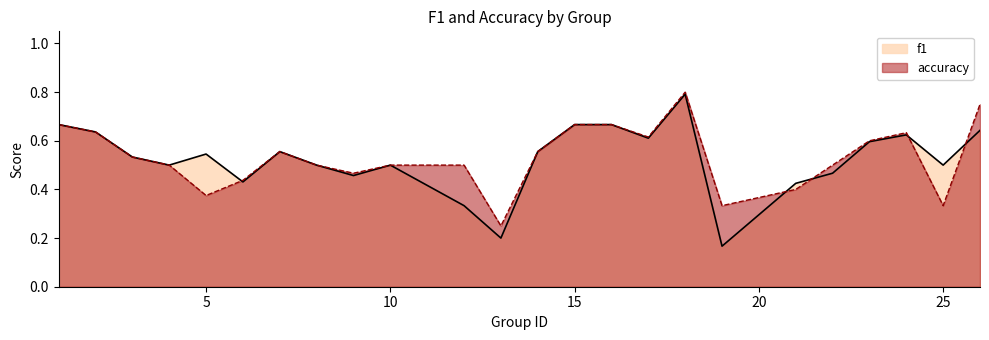

The value of f1 at 23 is 0.6. True or false?

True